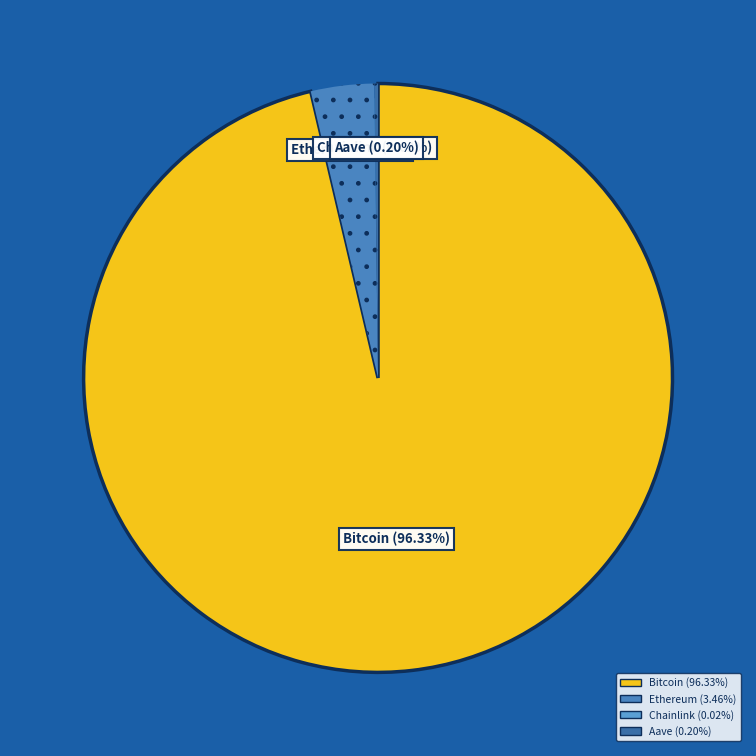

To the nearest percent, what is the difference between the Ethereum and Chainlink slice percentages?

3%